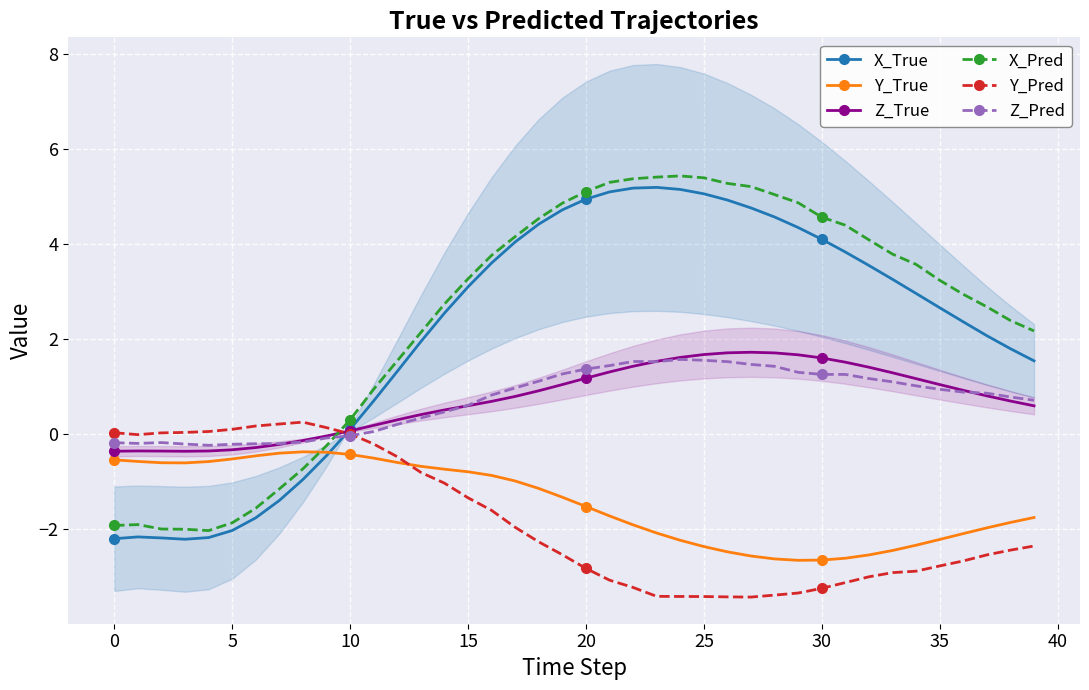

Where is X_Pred nearest to the value 1?

11